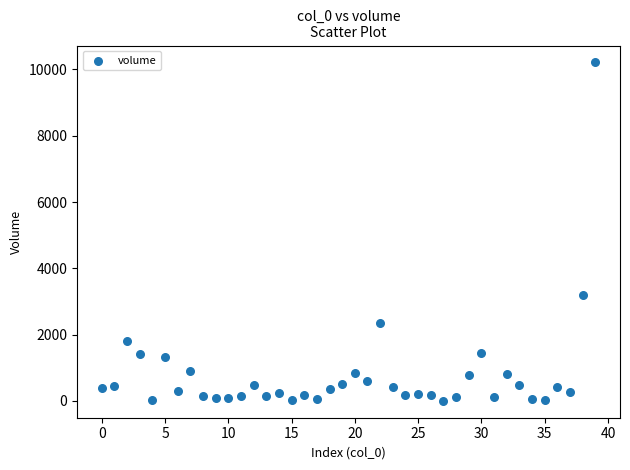

What Y value in the scatter plot is closest to 5107?

3200.0